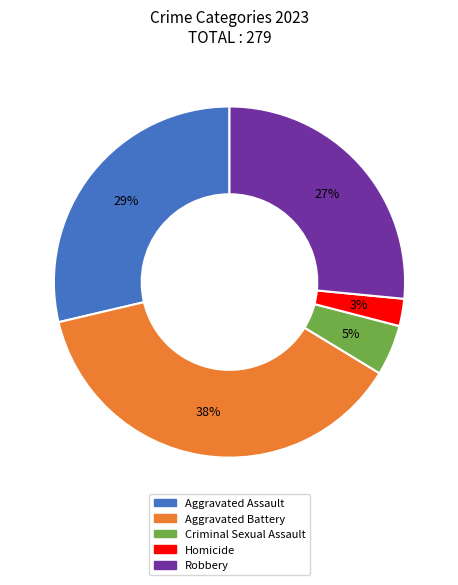

Do Robbery and Homicide together represent more than half of the pie?

No